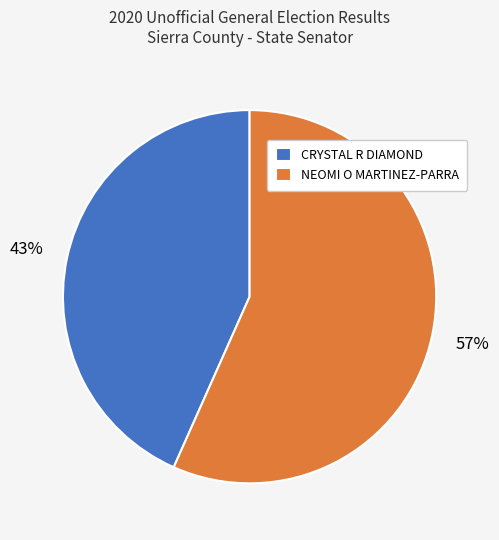

Which category has the biggest portion of the pie?

NEOMI O MARTINEZ-PARRA